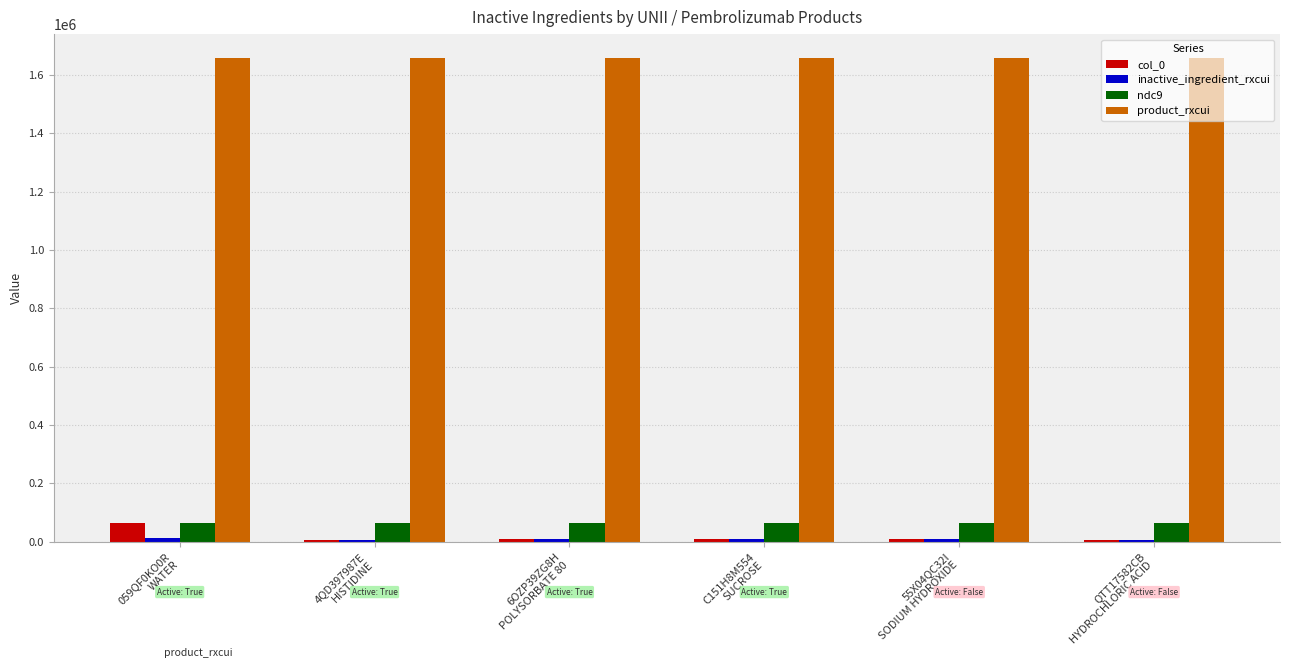

What is the greatest value displayed?

1657751